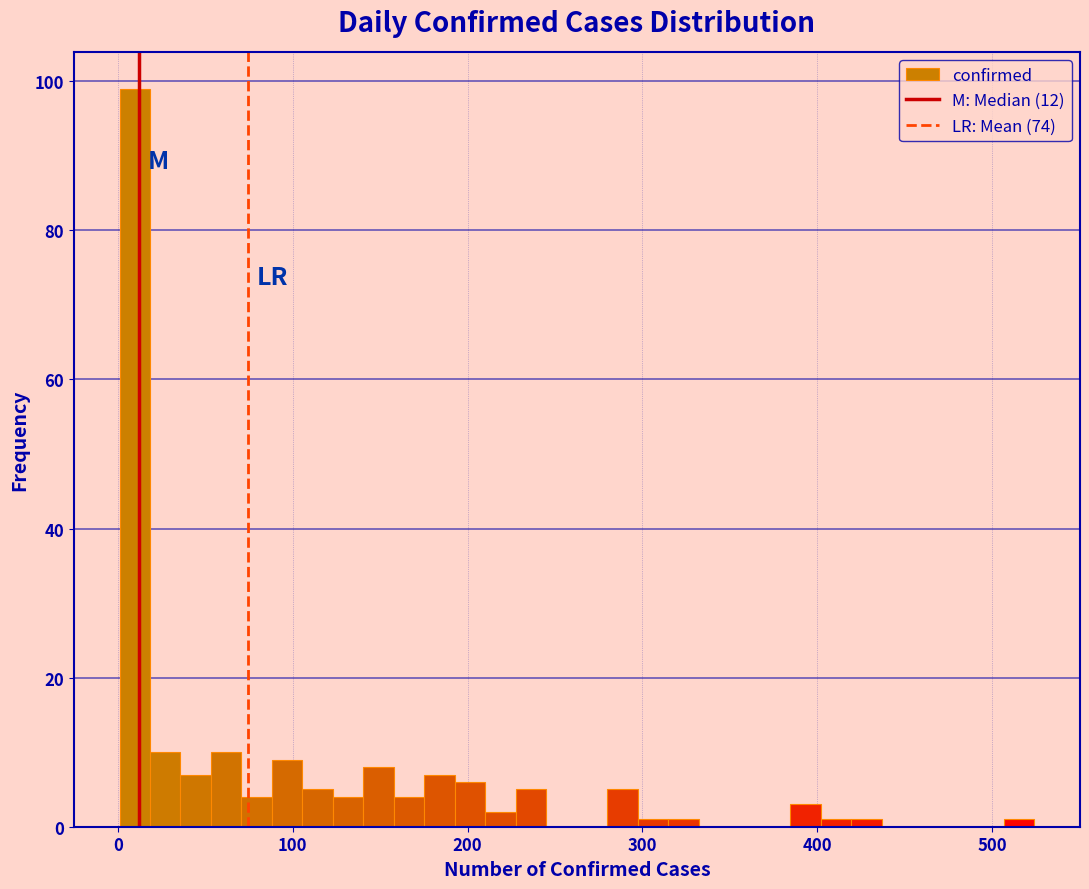

Around what value on the x-axis is the tallest bar? Give the approximate position of its centre, as read against the axis.

10